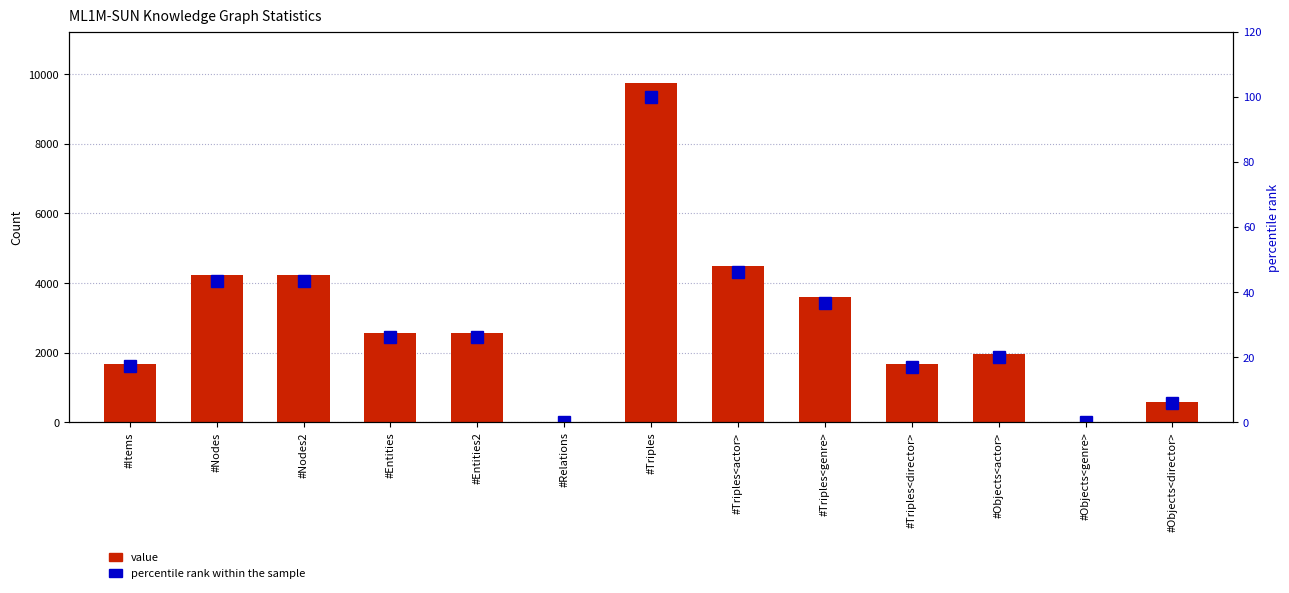

Does the chart contain stacked bars?

No